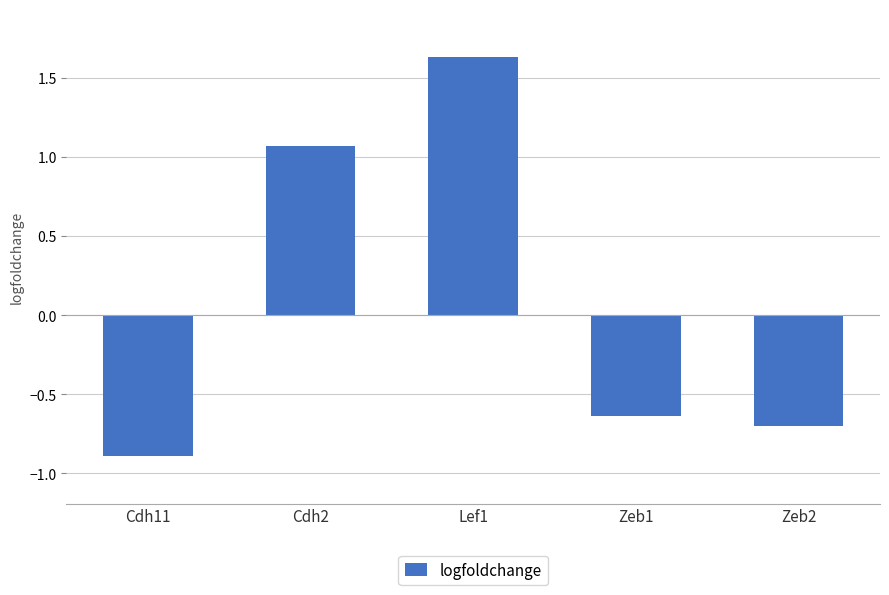

How many values are above zero?

2